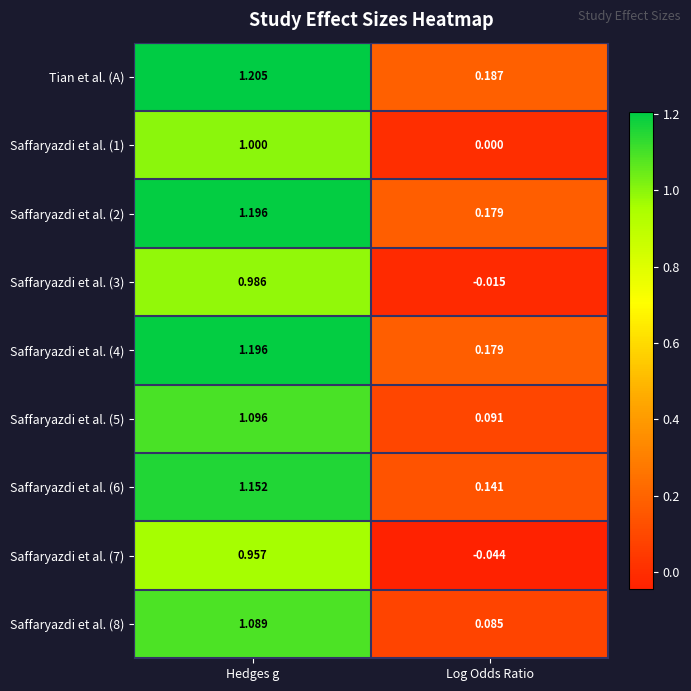

Between Hedges g and Log Odds Ratio, which series saw the biggest shift?

Tian et al. (A)